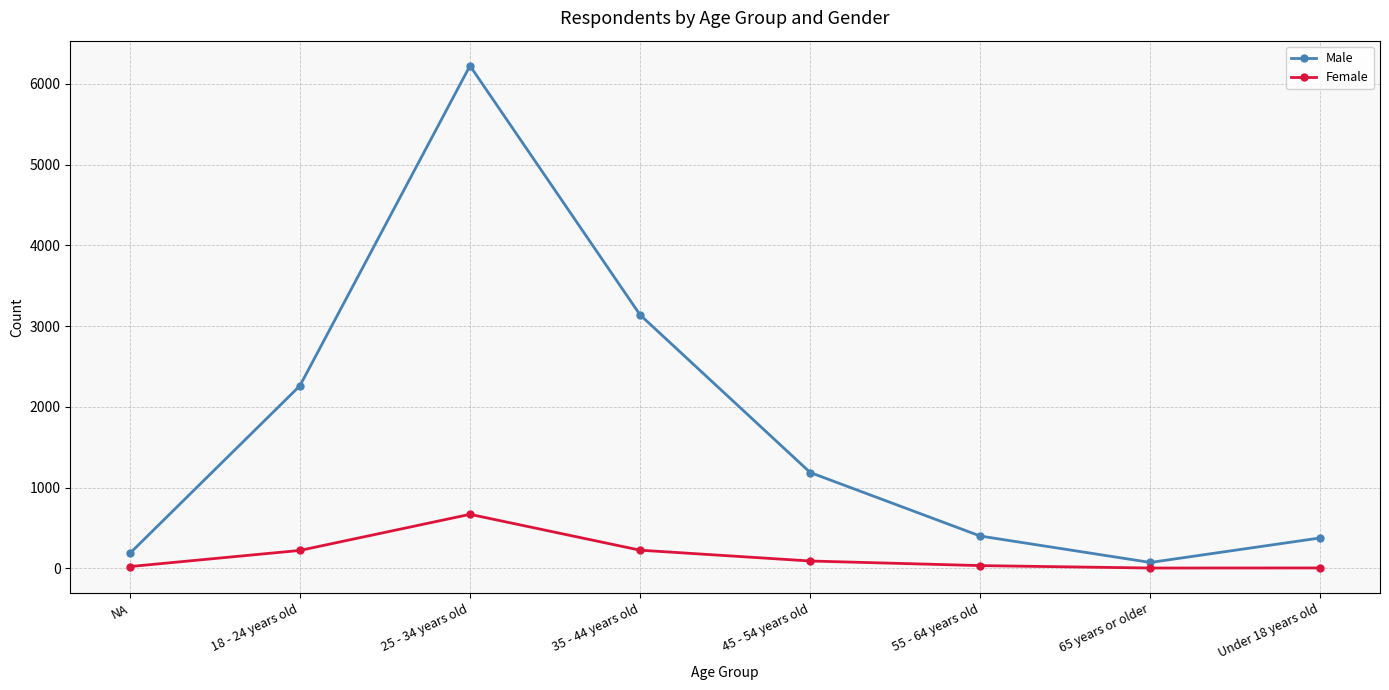

What is the sum of all Female values?

1272